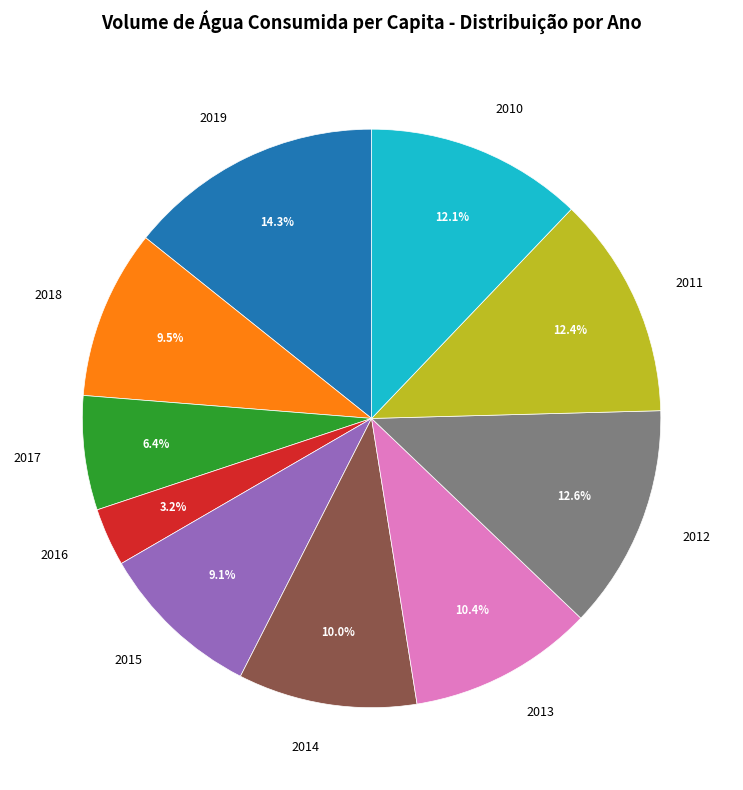

How many slices are in this pie chart?

10